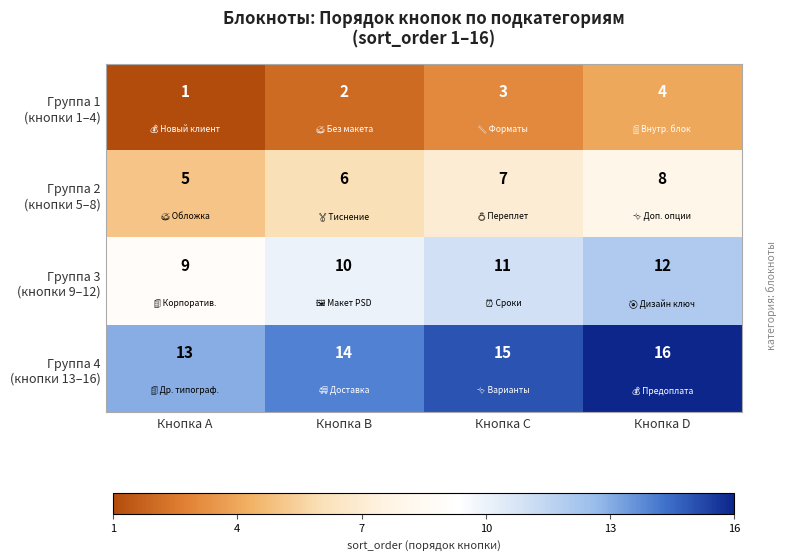

At which category is the sum across all series the highest?

Кнопка D